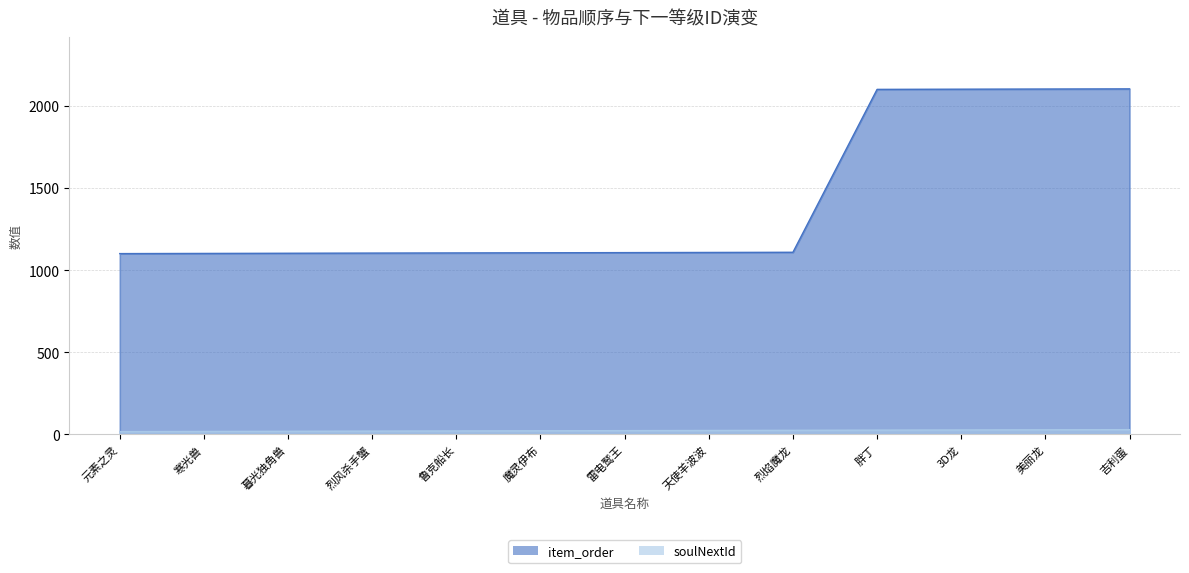

Is the value of item_order at 吉利蛋 greater than the value of soulNextId at 天使羊波波?

Yes